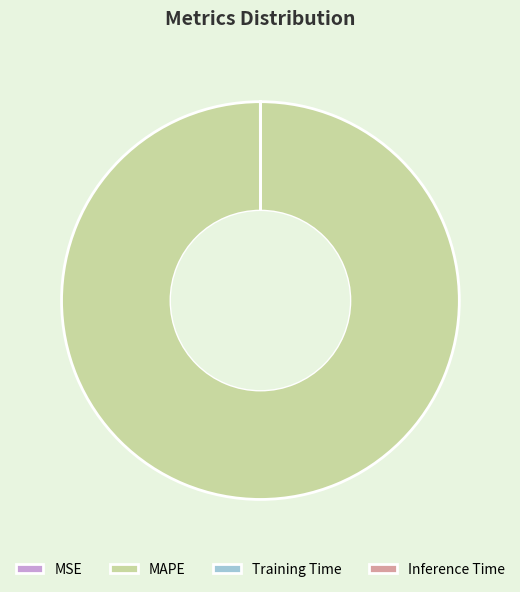

Does any single category account for the majority?

Yes